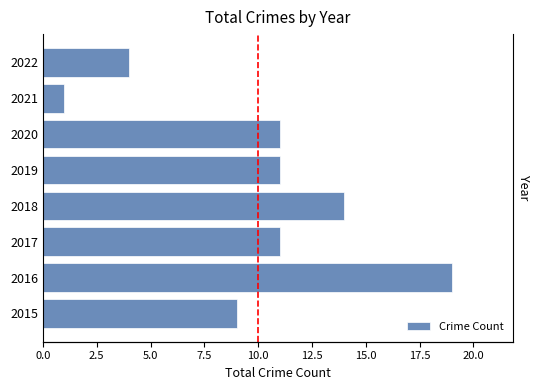

Is it true that the value at 2018 is 19?

False